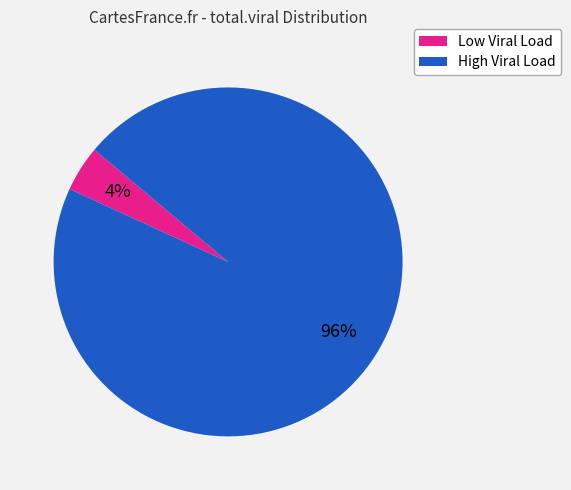

Do Low Viral Load and High Viral Load together represent more than half of the pie?

Yes